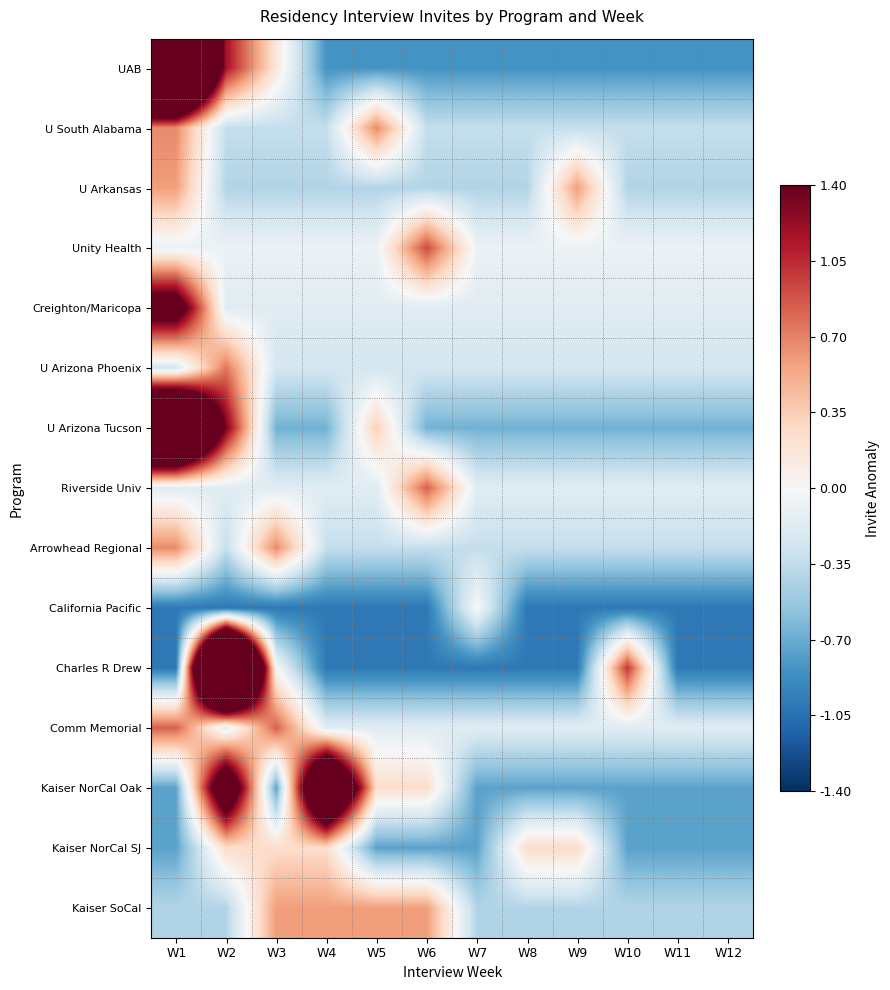

Between W4 and W7, which series saw the biggest shift?

Kaiser NorCal Oak